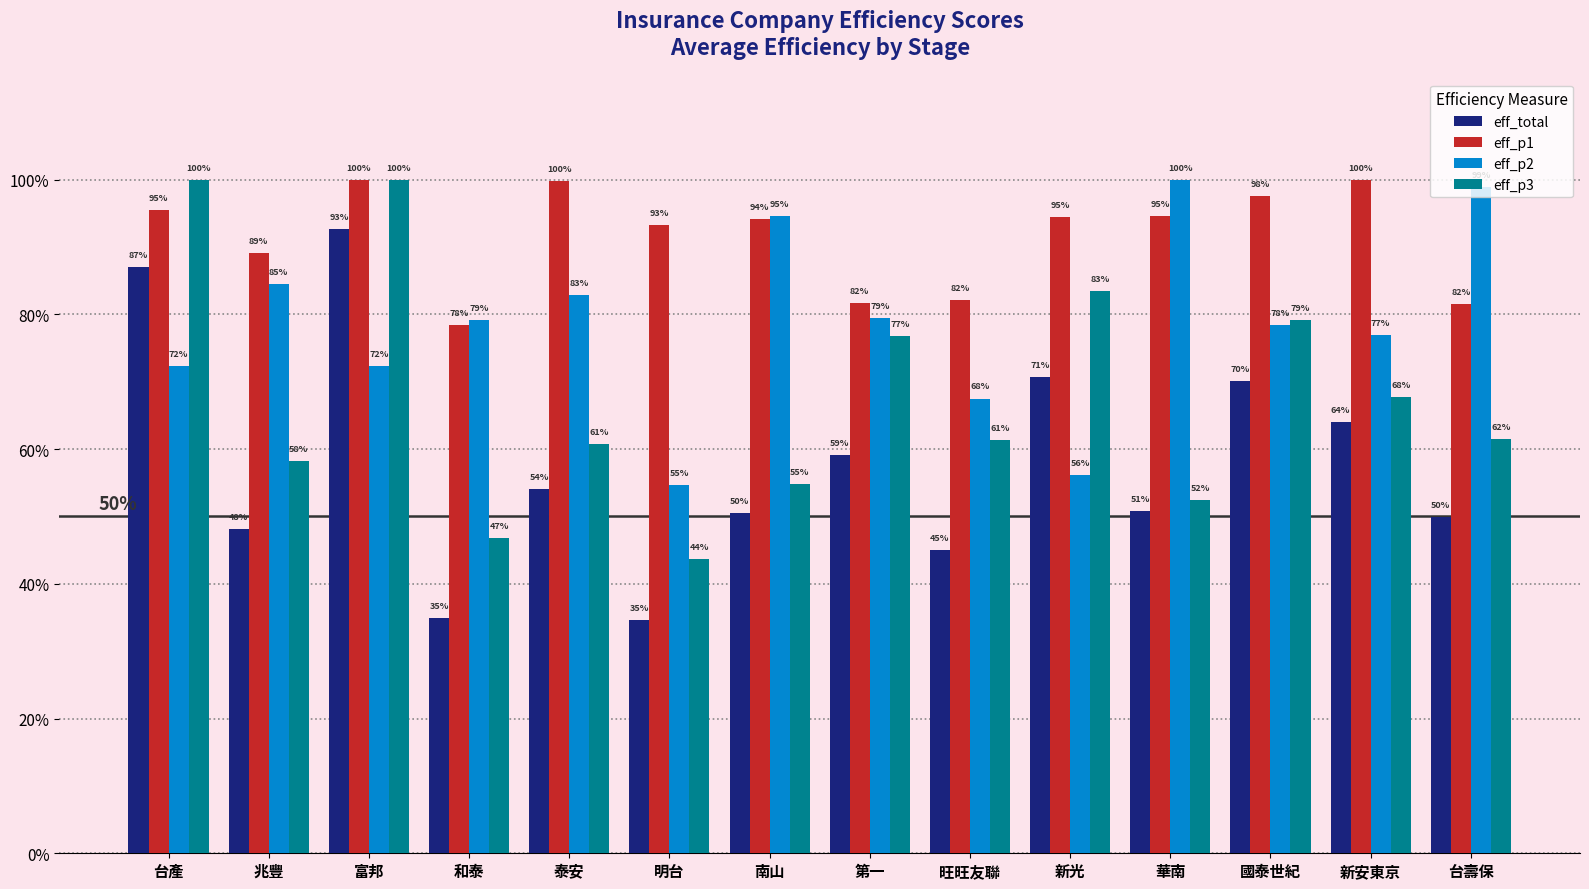

What is the label of the 9th bar from the right?

明台